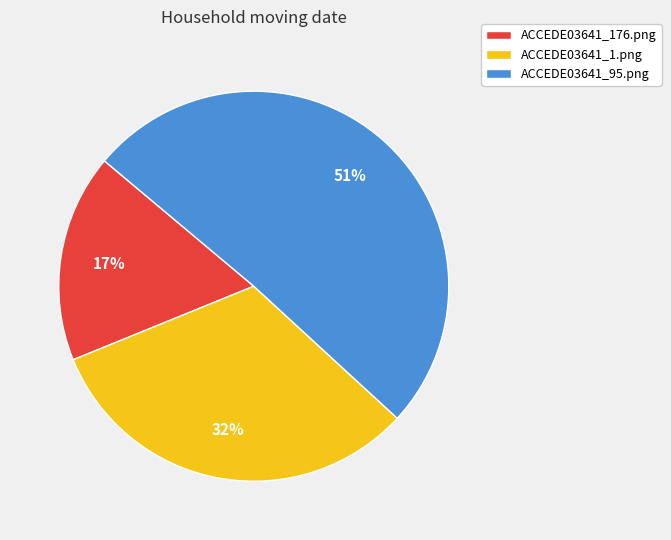

Do ACCEDE03641_1.png and ACCEDE03641_176.png together represent more than half of the pie?

No